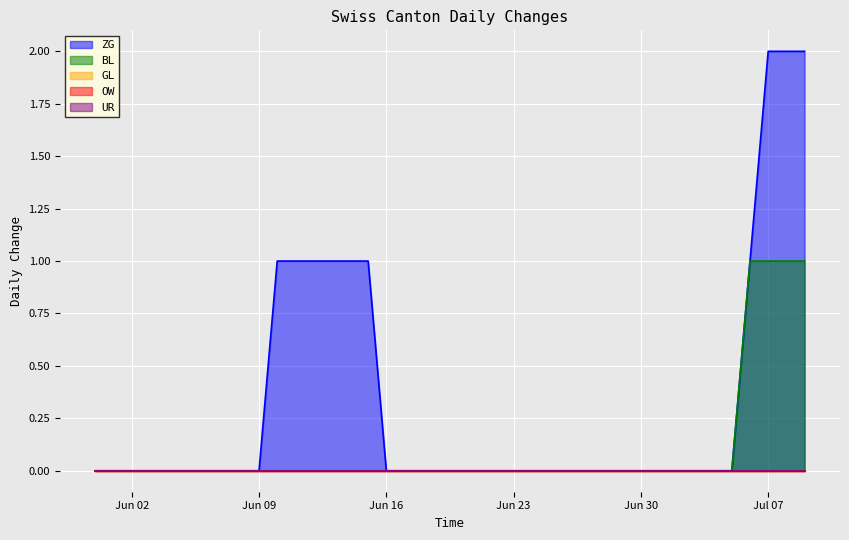

Where is OW nearest to the value 0?

2020-05-31